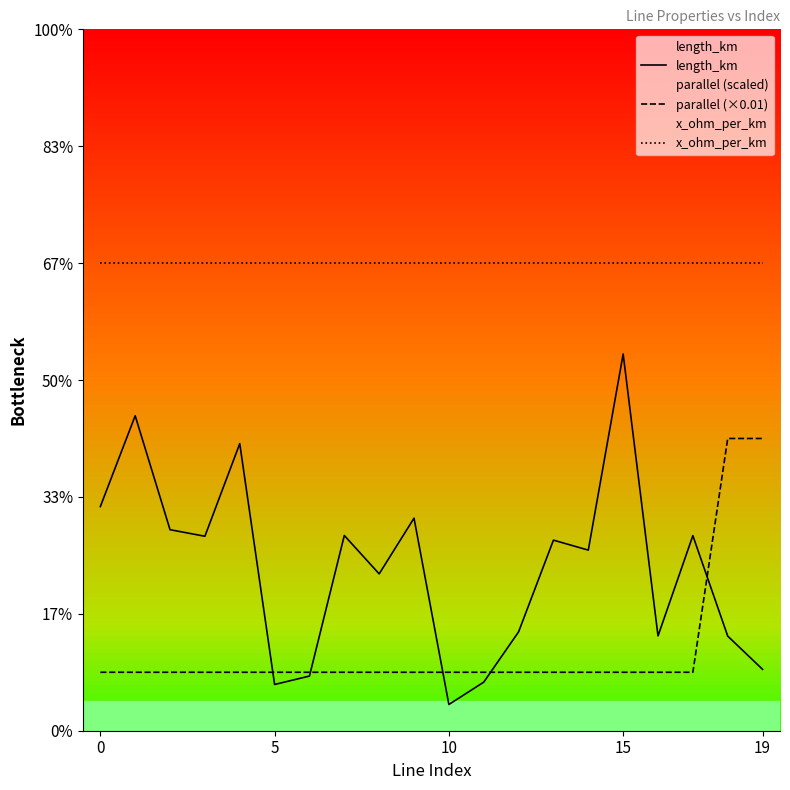

List the series in order of their peak value, highest first.

x_ohm_per_km, length_km, parallel (×0.01)